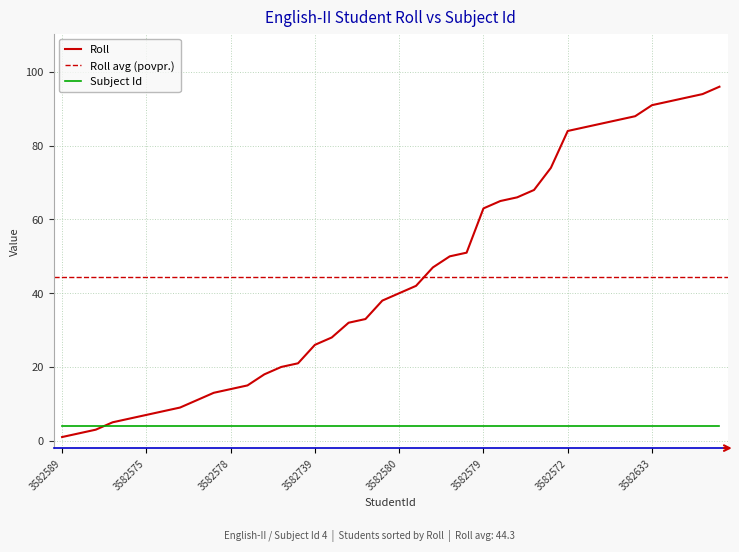

What is the greatest value displayed?

96